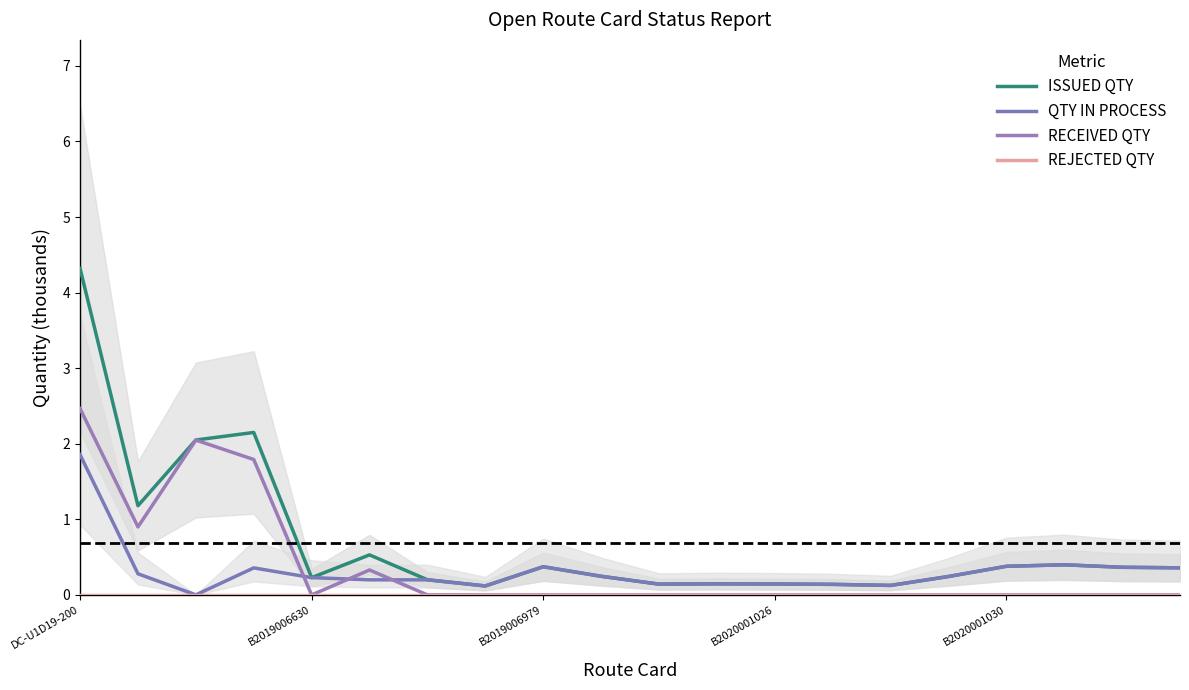

Reading left to right, extract all data points from this chart.

ISSUED QTY: 4.3	1.2	2.0	2.1	0.2	0.5	0.2	0.1	0.4	0.2	0.1	0.1	0.1	0.1	0.1	0.2	0.4	0.4	0.4	0.4
QTY IN PROCESS: 1.9	0.3	0.0	0.4	0.2	0.2	0.2	0.1	0.4	0.2	0.1	0.1	0.1	0.1	0.1	0.2	0.4	0.4	0.4	0.4
RECEIVED QTY: 2.5	0.9	2.0	1.8	0.0	0.3	0.0	0.0	0.0	0.0	0.0	0.0	0.0	0.0	0.0	0.0	0.0	0.0	0.0	0.0
REJECTED QTY: 0.0	0.0	0.0	0.0	0.0	0.0	0.0	0.0	0.0	0.0	0.0	0.0	0.0	0.0	0.0	0.0	0.0	0.0	0.0	0.0